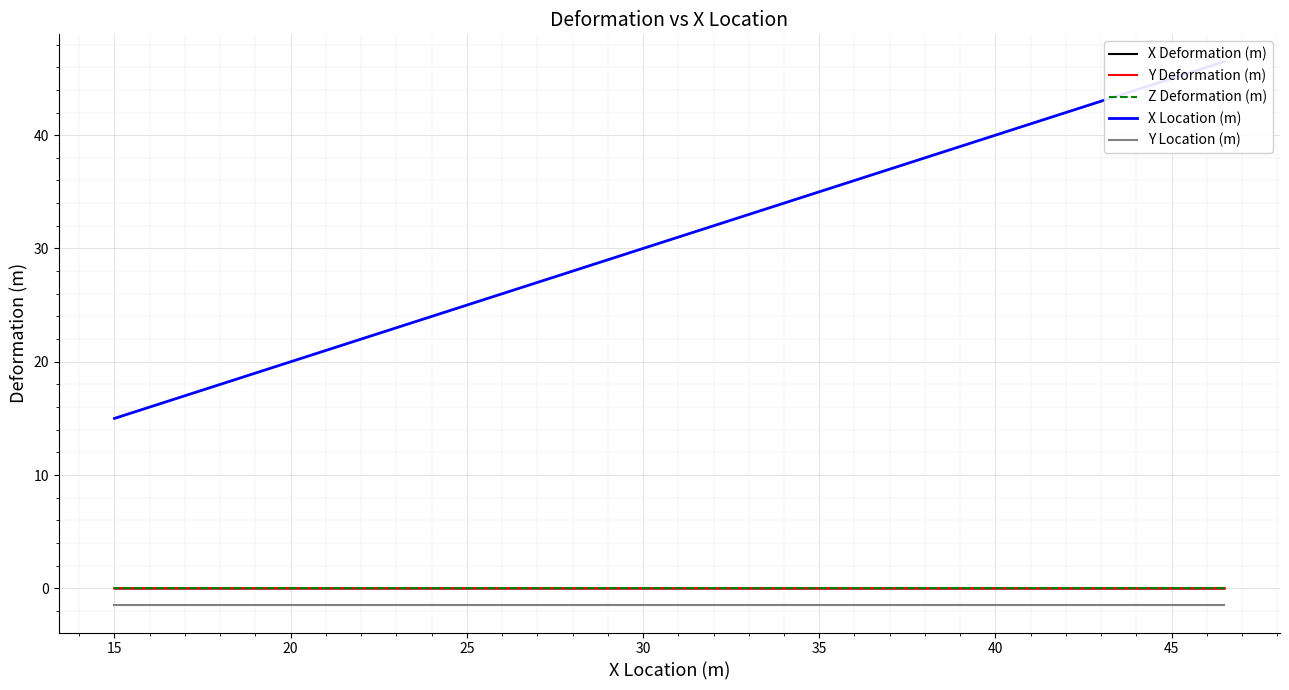

How many data points does each series have?

22